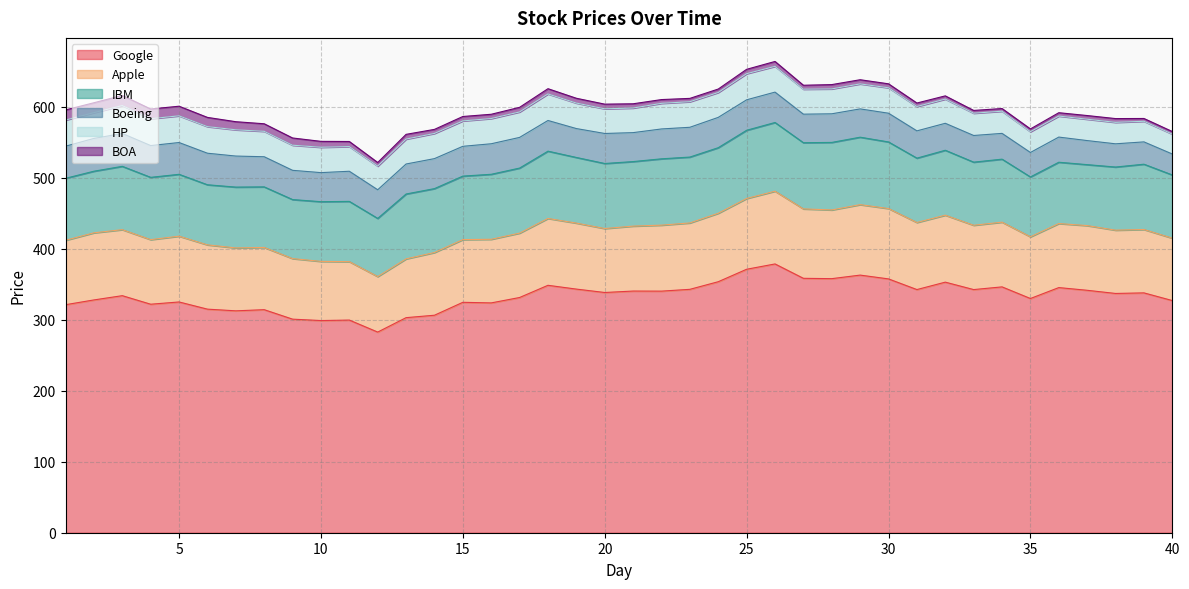

How many distinct data groups are displayed?

6